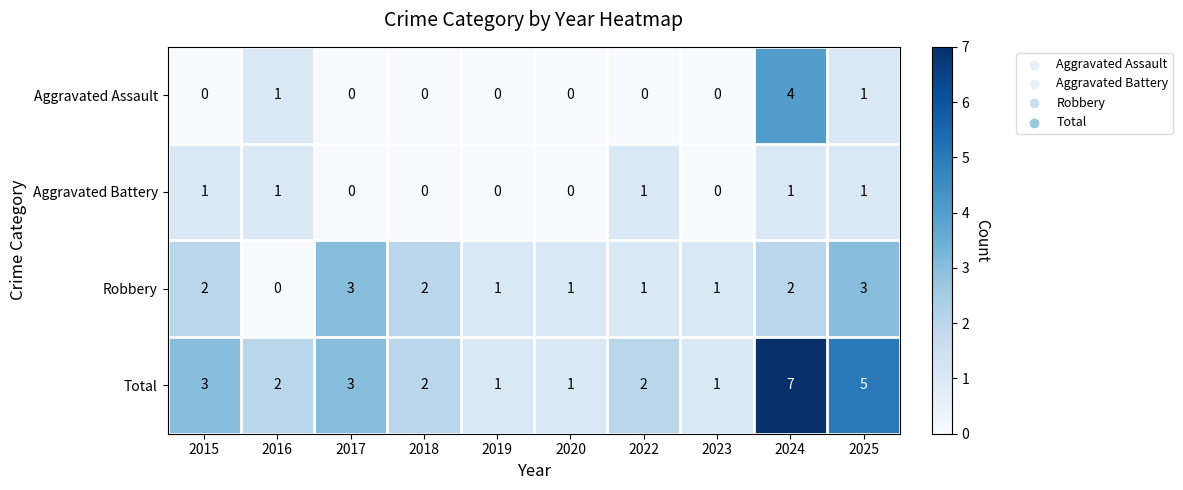

What is the difference between the maximum and minimum values in the Total series?

6